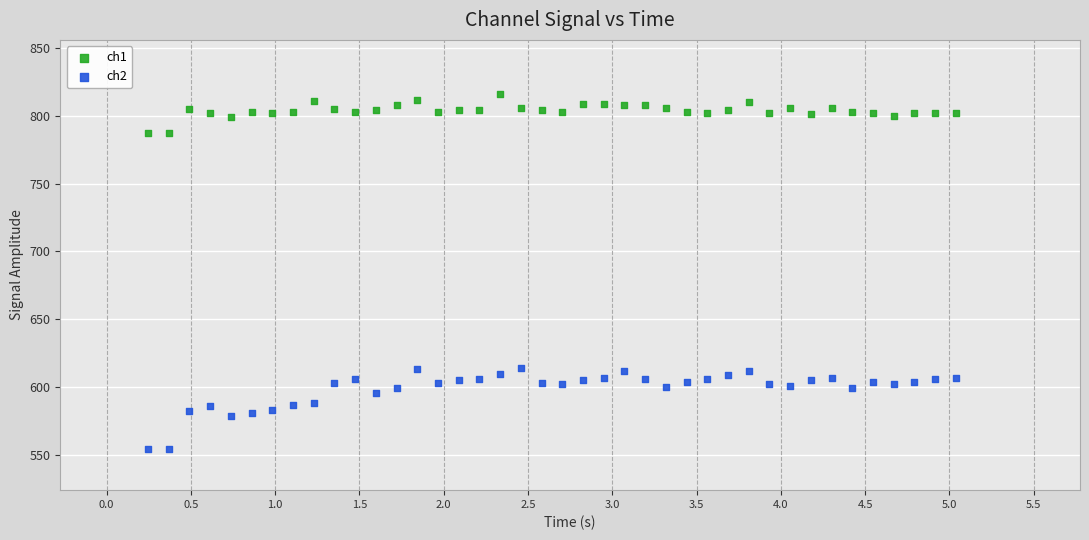

What are all the series names shown in the legend?

ch1, ch2